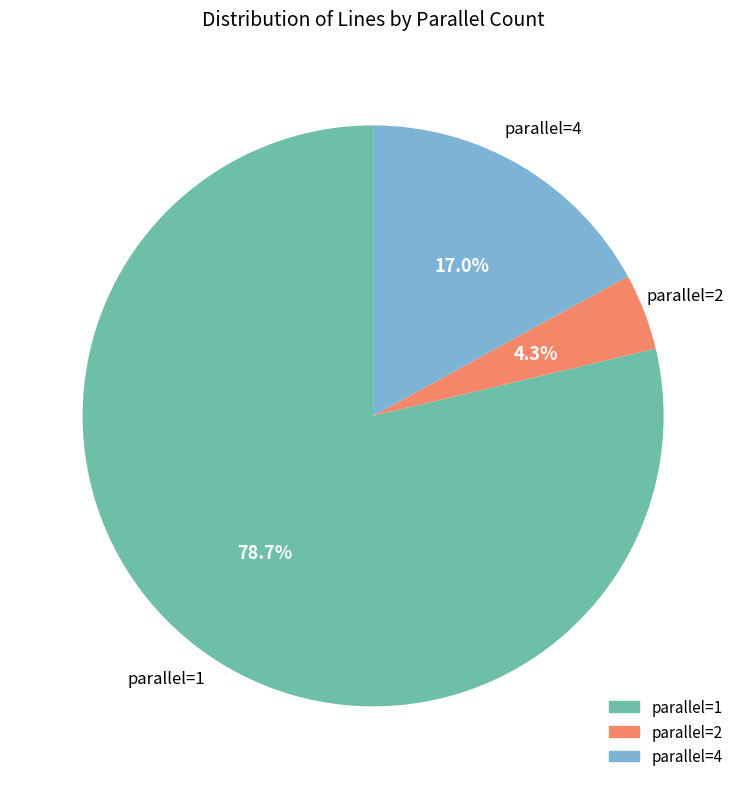

Is there any slice that represents more than half of the pie?

Yes